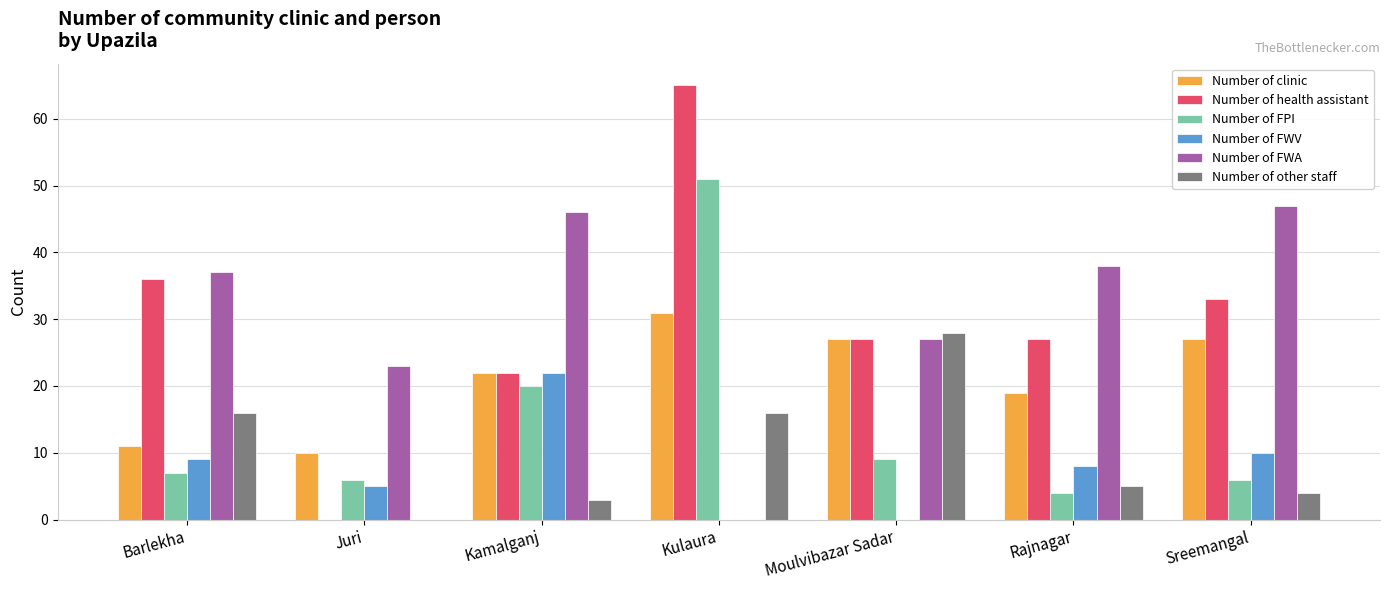

What is the sum of all Number of other staff values?

72